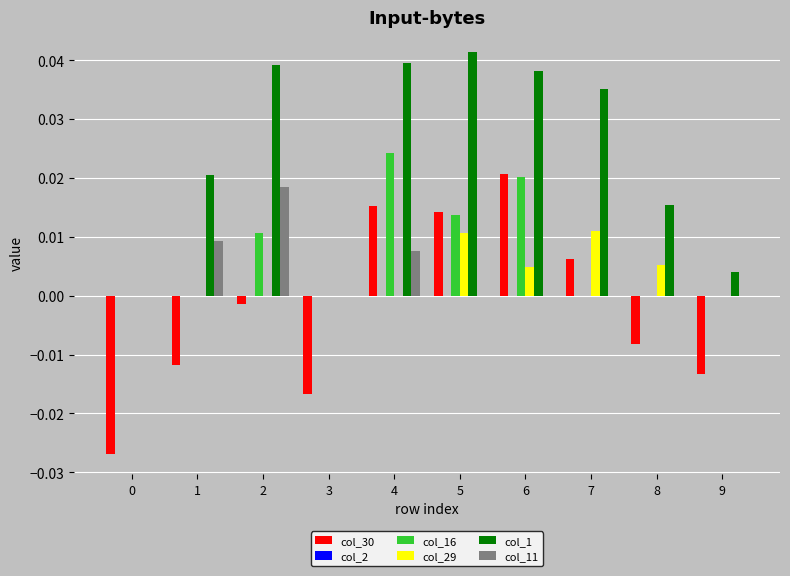

Between 6 and 9, which series saw the biggest shift?

col_1